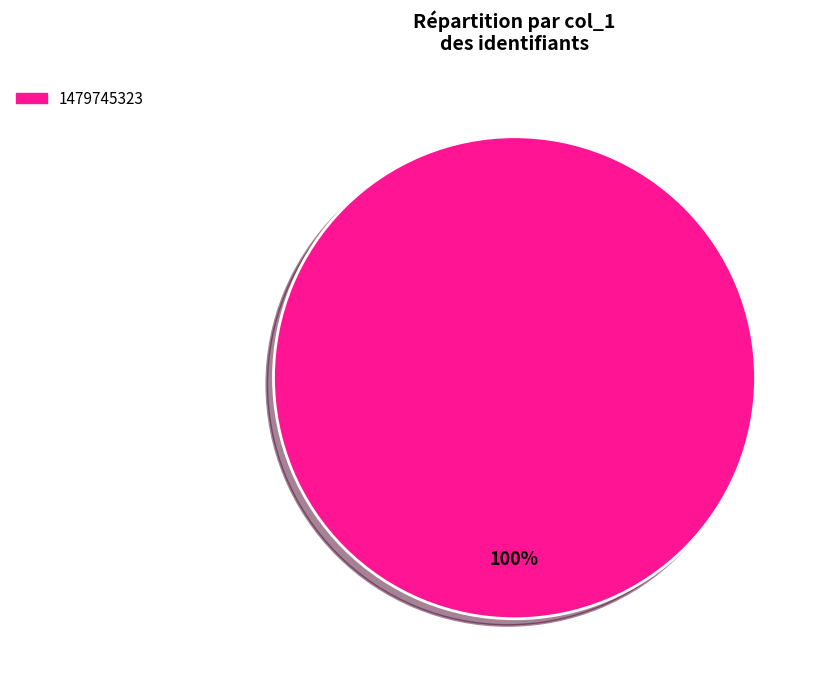

Is there any slice that represents more than half of the pie?

Yes